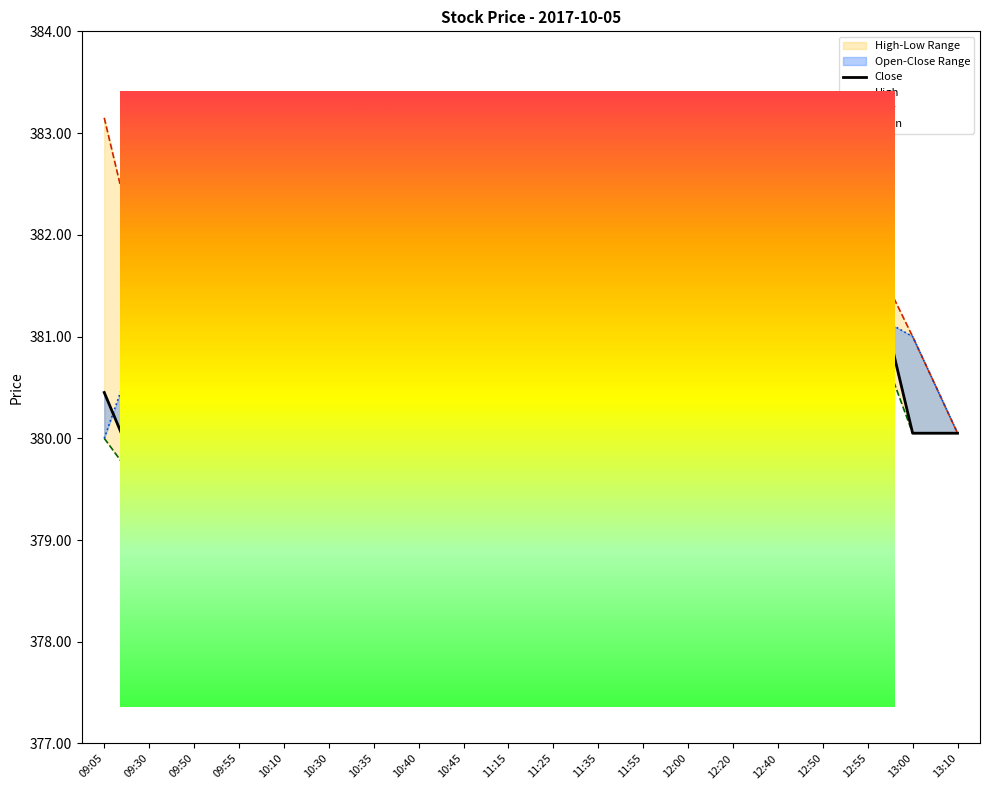

What is the label of the 20th point from the right?

09:05